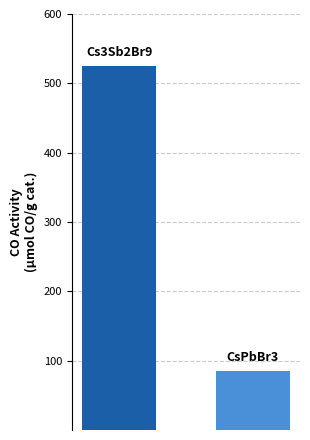

What is the maximum value shown in the chart?

525